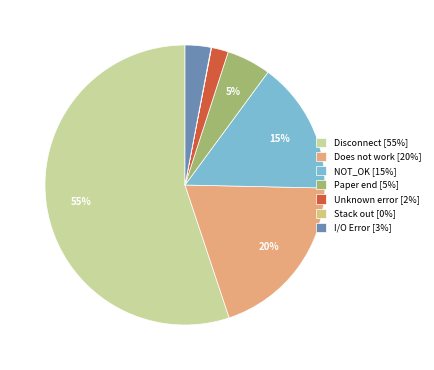

To the nearest percent, what is the difference between the Stack out and Paper end slice percentages?

5%